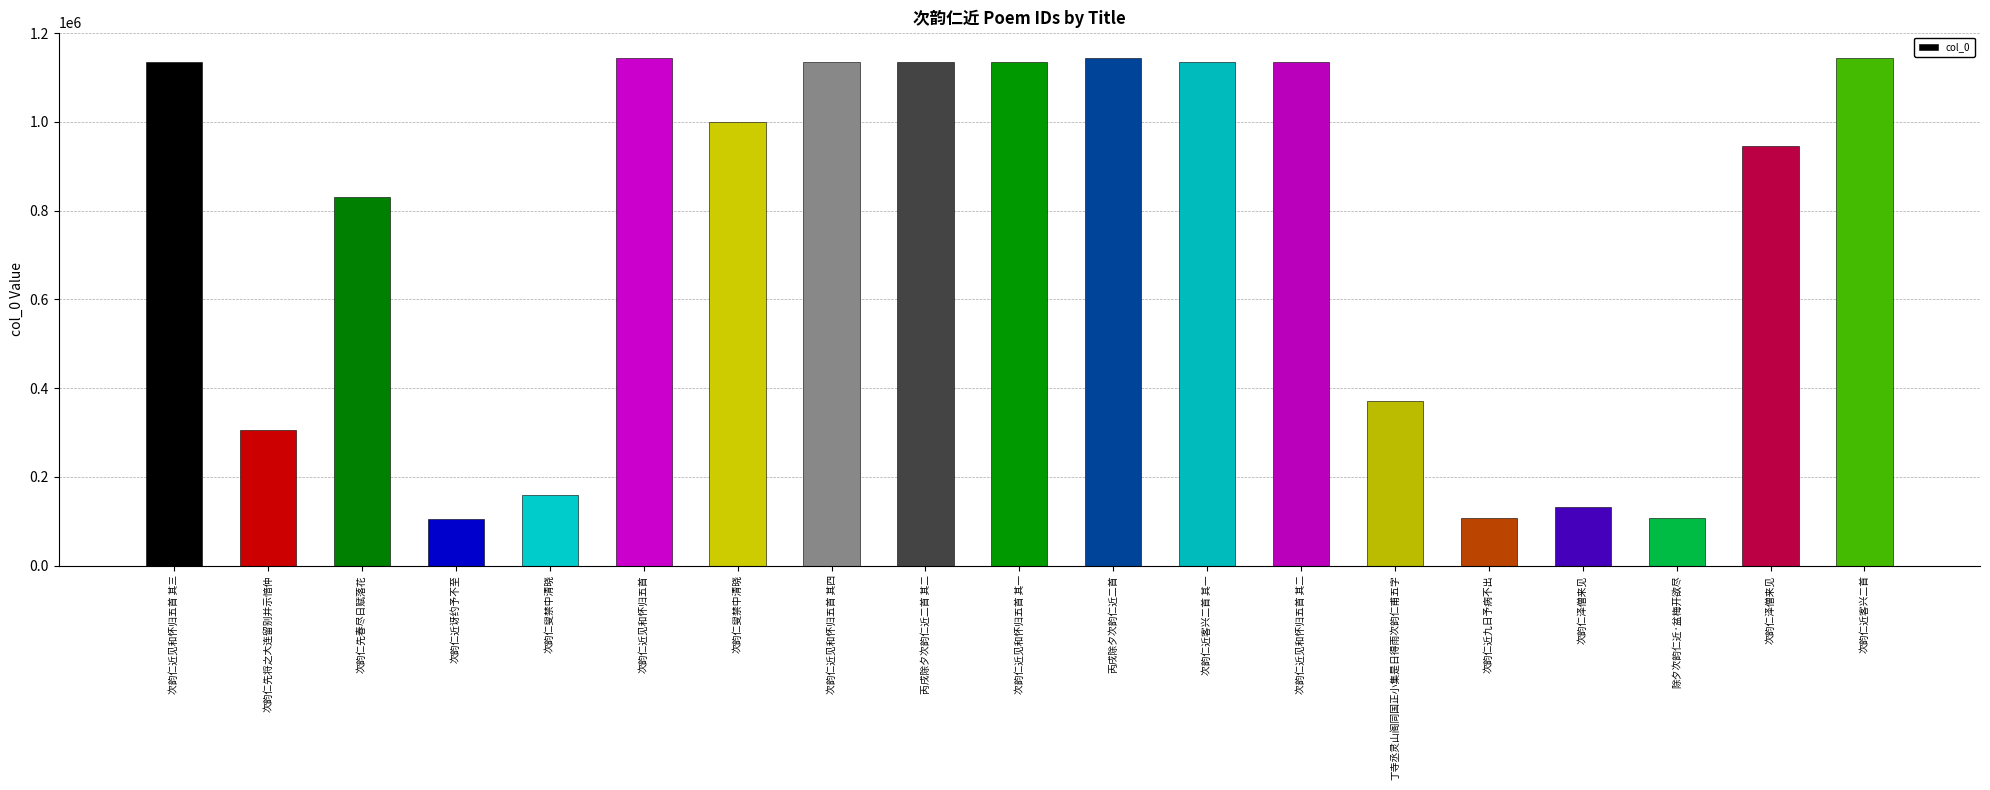

List the labels in order of value, largest first.

次韵仁近客兴二首, 次韵仁近见和怀归五首, 丙戌除夕次韵仁近二首, 次韵仁近客兴二首 其一, 次韵仁近见和怀归五首 其一, 次韵仁近见和怀归五首 其二, 次韵仁近见和怀归五首 其三, 次韵仁近见和怀归五首 其四, 丙戌除夕次韵仁近二首 其二, 次韵仁叟禁中清晓, 次韵仁泽僧来见, 次韵仁先春尽日赋落花, 丁寺丞灵山阁同国正小集是日得雨次韵仁甫五字, 次韵仁先将之大连留别并示愔仲, 次韵仁叟禁中清晓, 次韵仁泽僧来见, 次韵仁近九日予病不出, 除夕次韵仁近·盆梅开欲尽, 次韵仁近讶约予不至